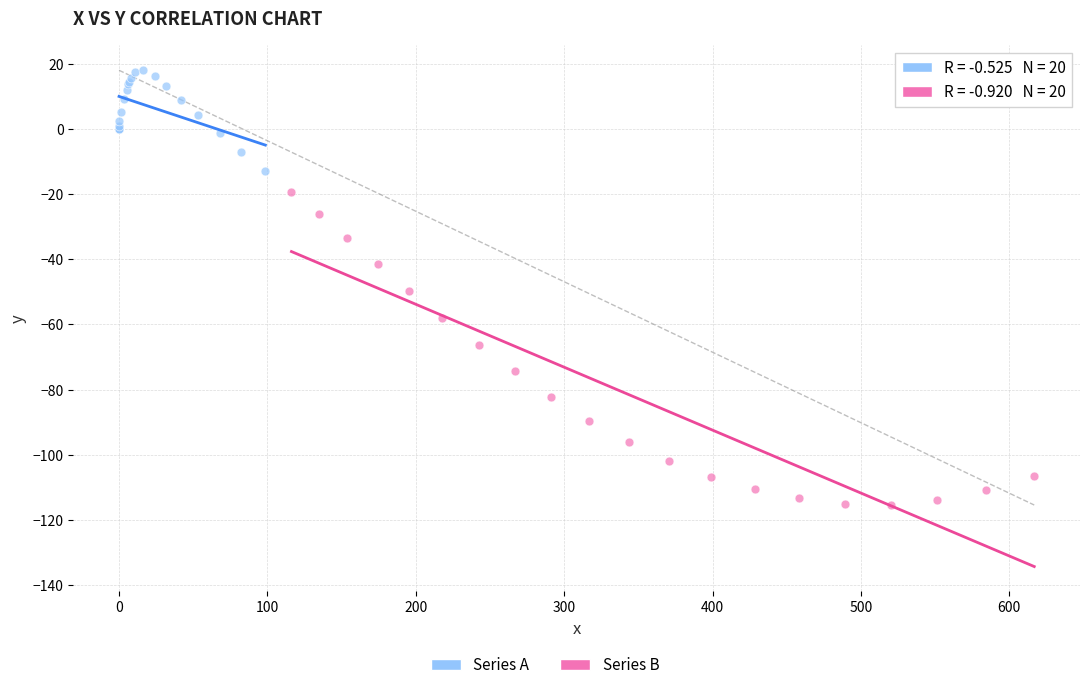

Which series reaches the minimum Y coordinate?

Series B